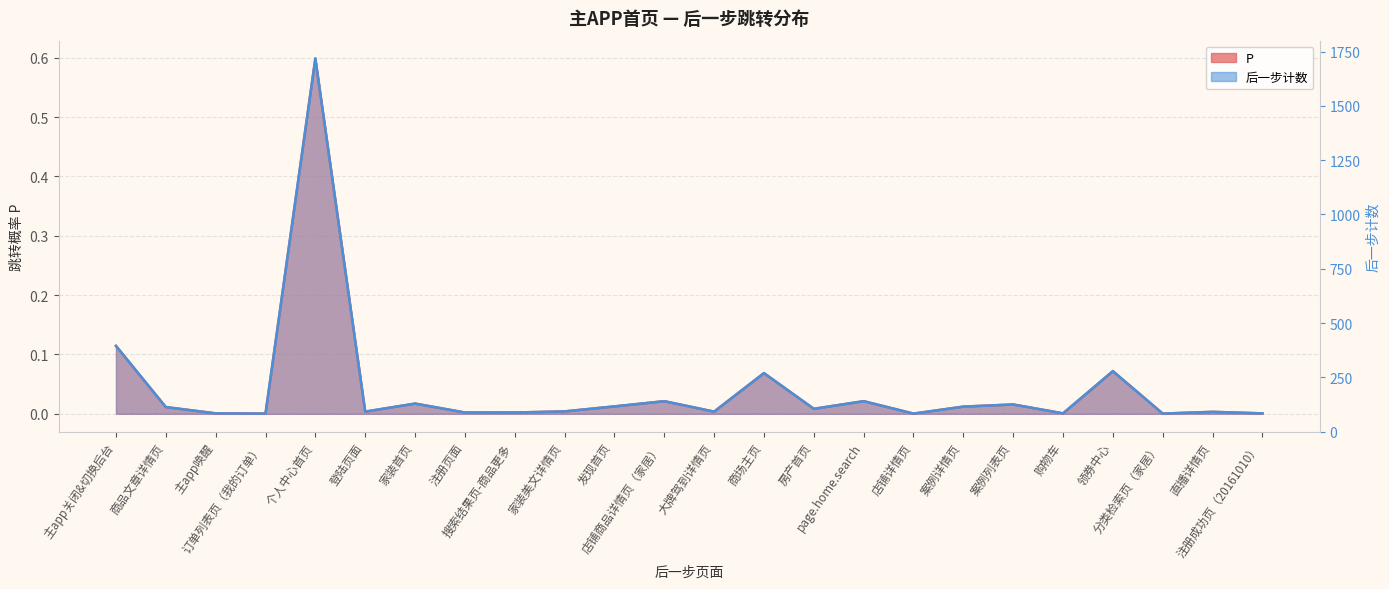

What is the label of the 21st point from the right?

订单列表页（我的订单）